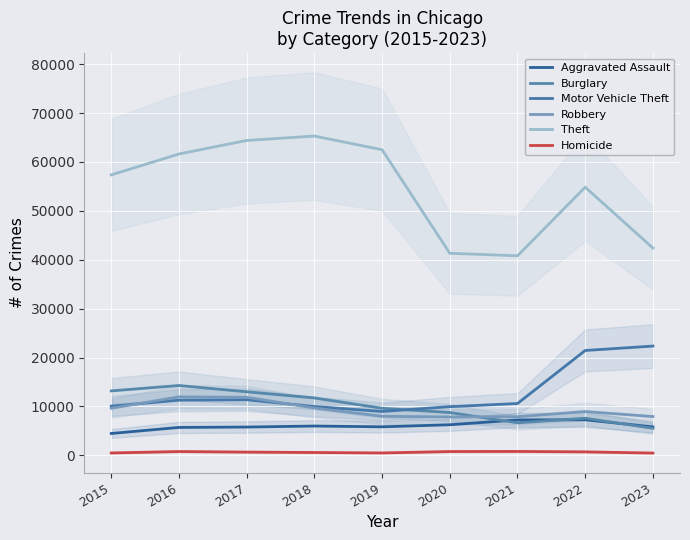

Which series ends up on top after the final intersection of Burglary and Robbery?

Robbery